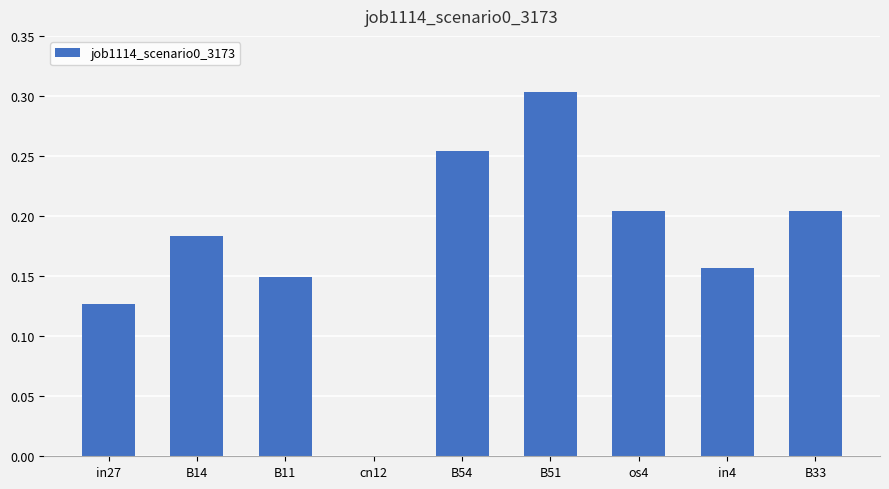

Between in4 and B54, which is larger?

B54